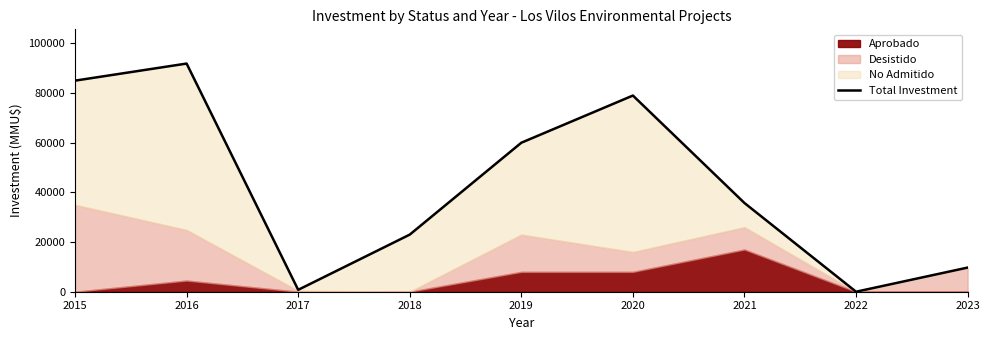

How many values are above zero?

8